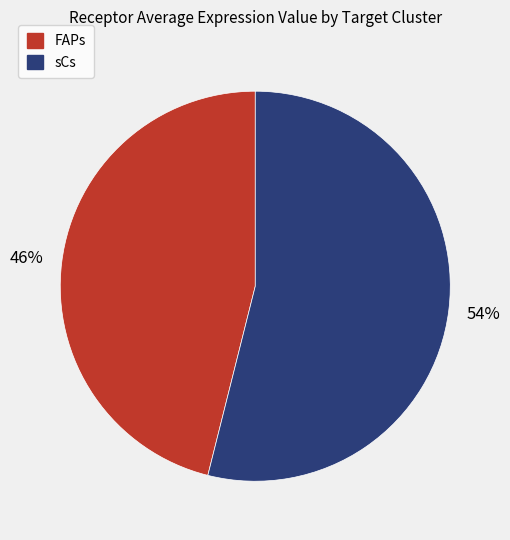

What is the majority slice?

sCs